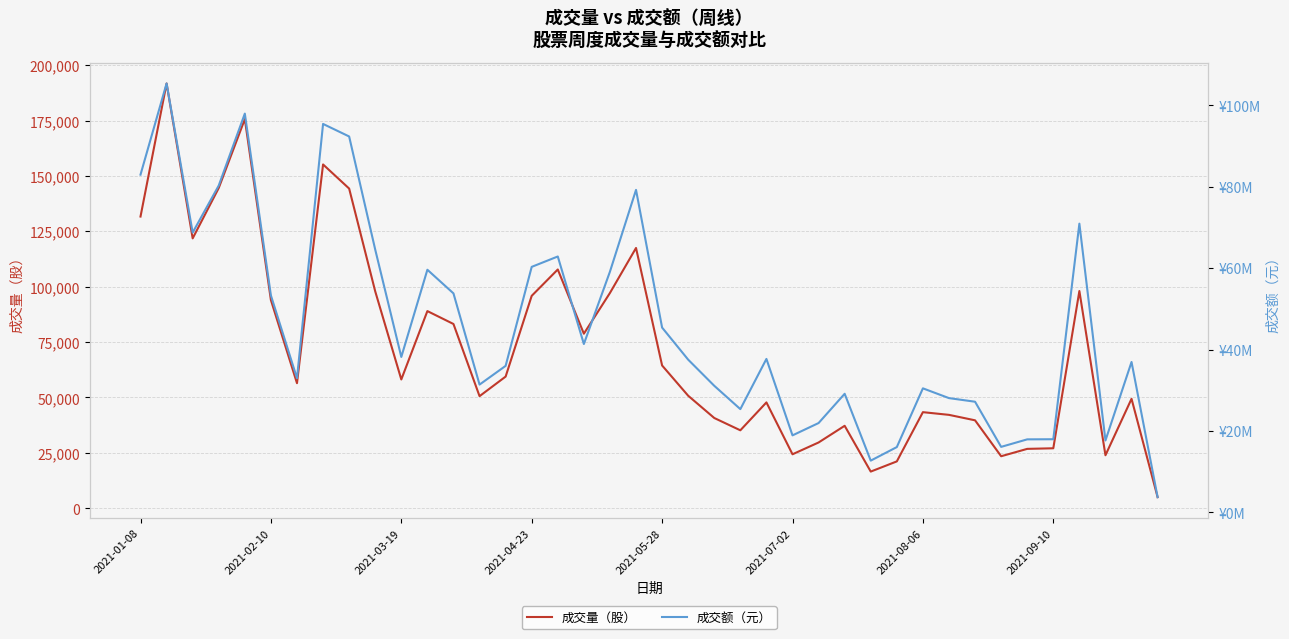

What is the maximum value for 成交量（股）?

191772